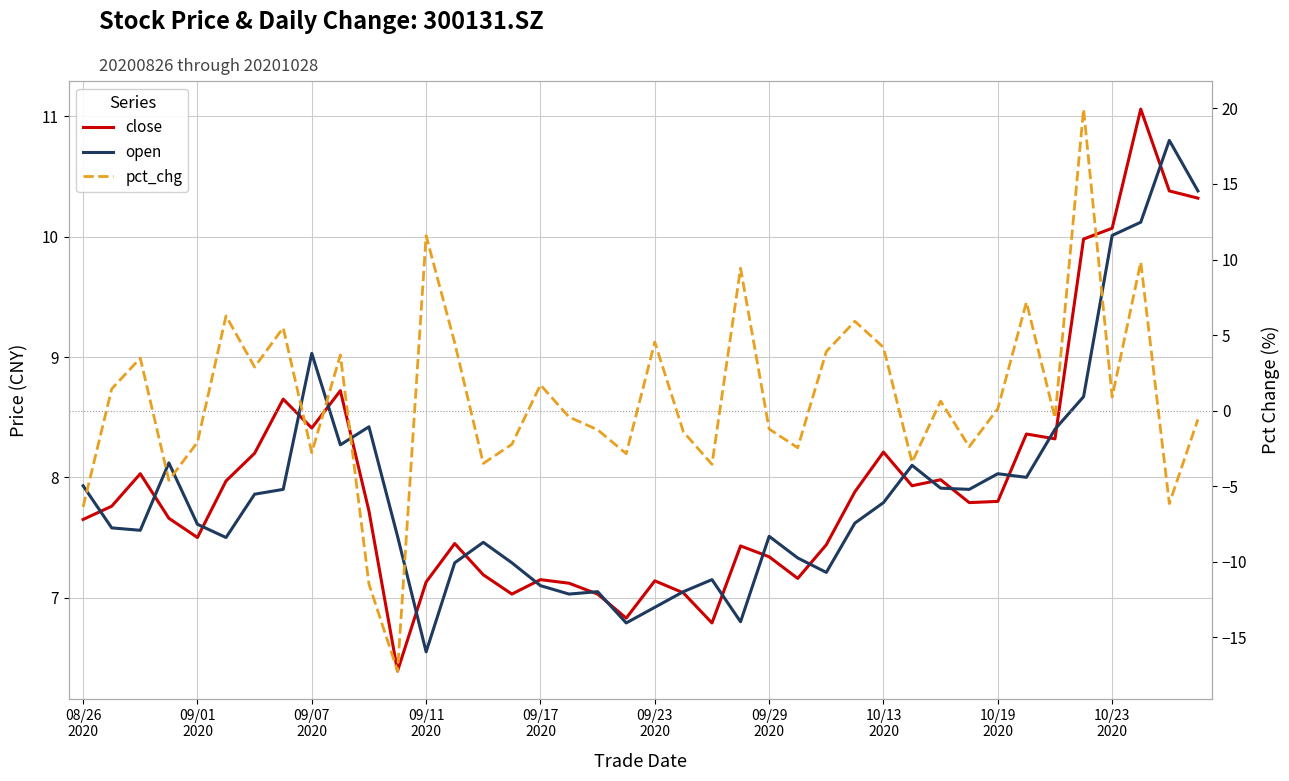

The open series shows 12.3 at 09/01 2020. True or false?

False